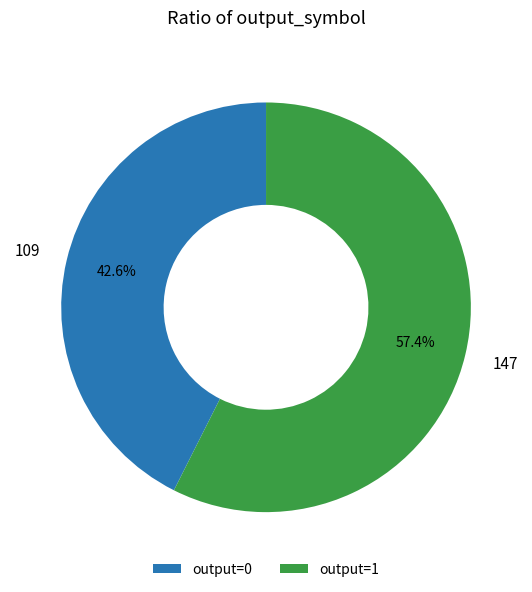

Between output=0 and output=1, which is larger?

output=1